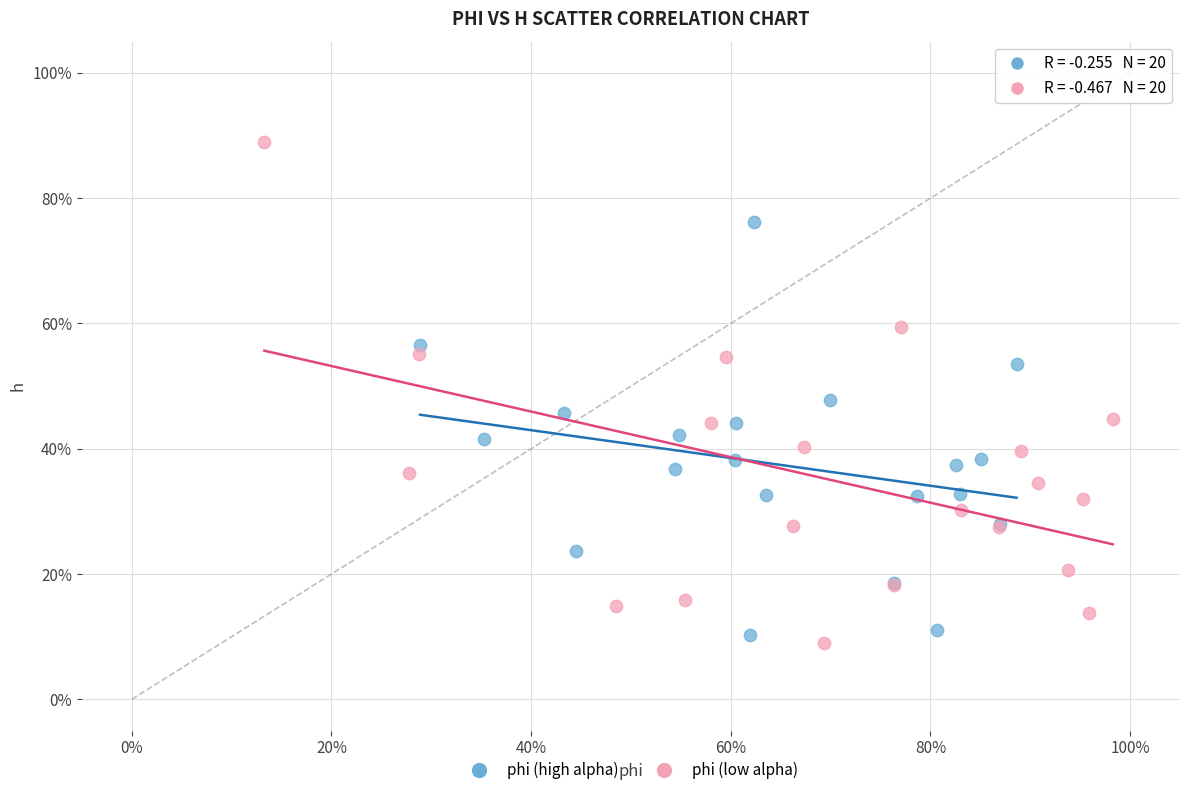

Which series contains the highest Y value?

phi (low alpha)